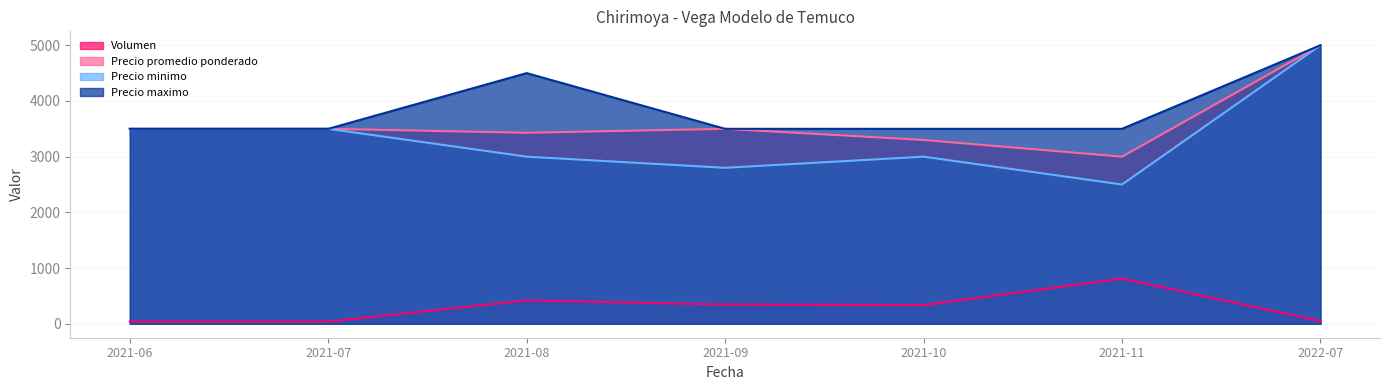

What is the minimum value for Precio maximo?

3500